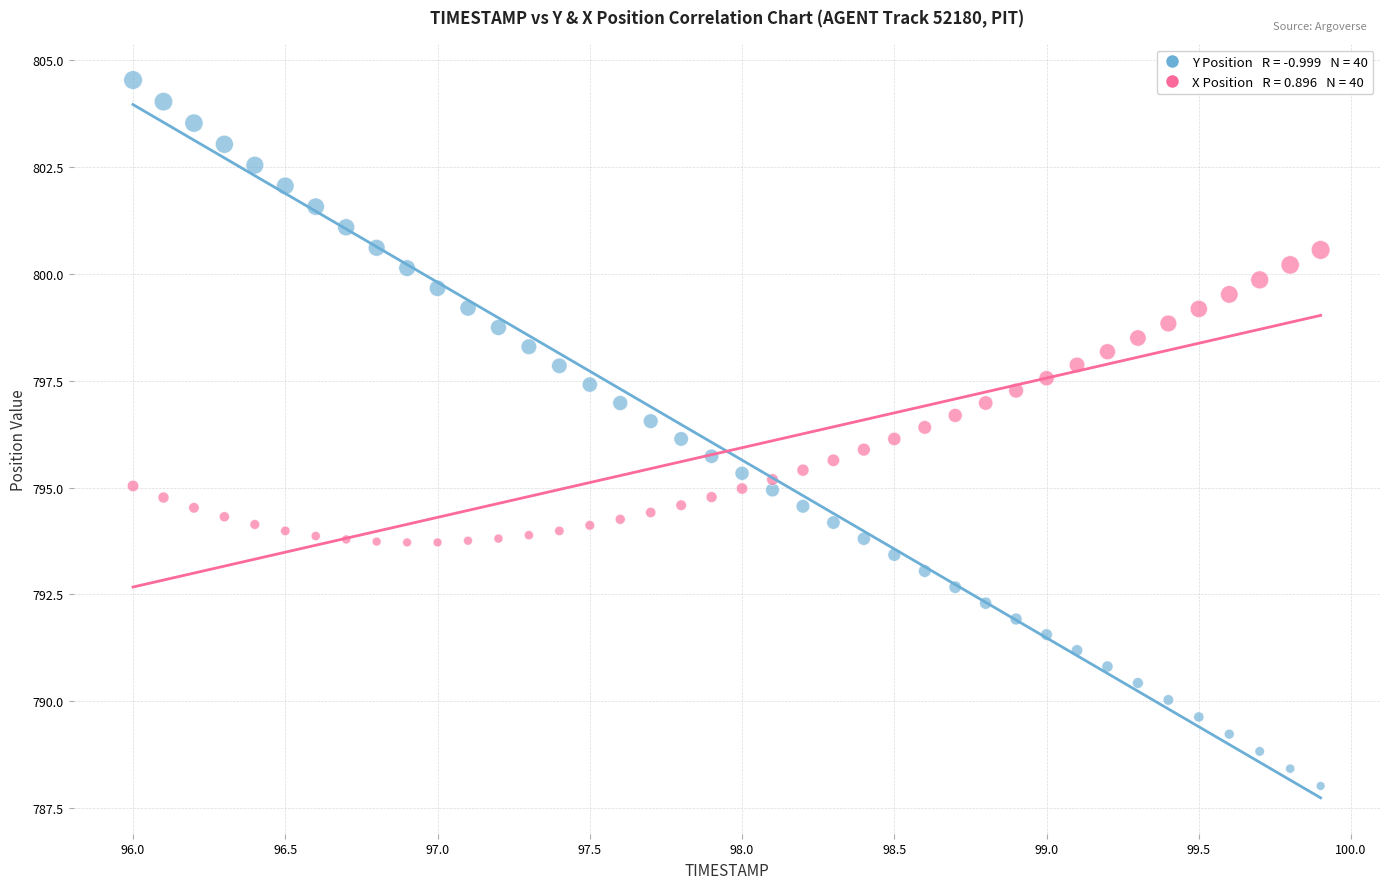

How many points are shown in the scatter plot?

80